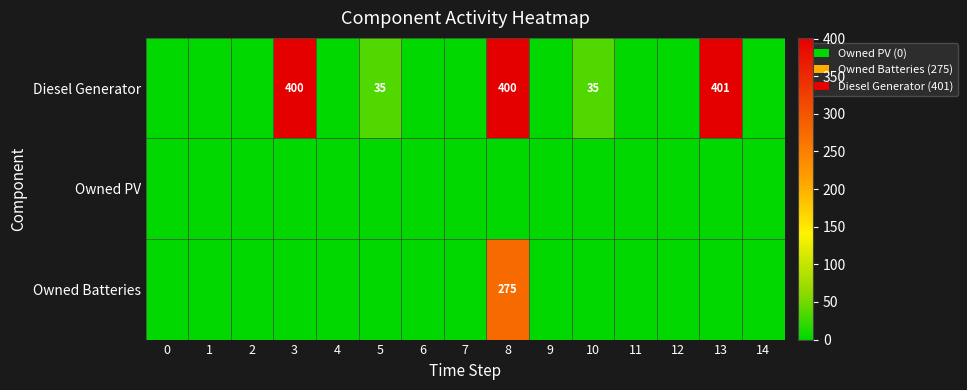

The value of Diesel Generator at 5 is 49. True or false?

False